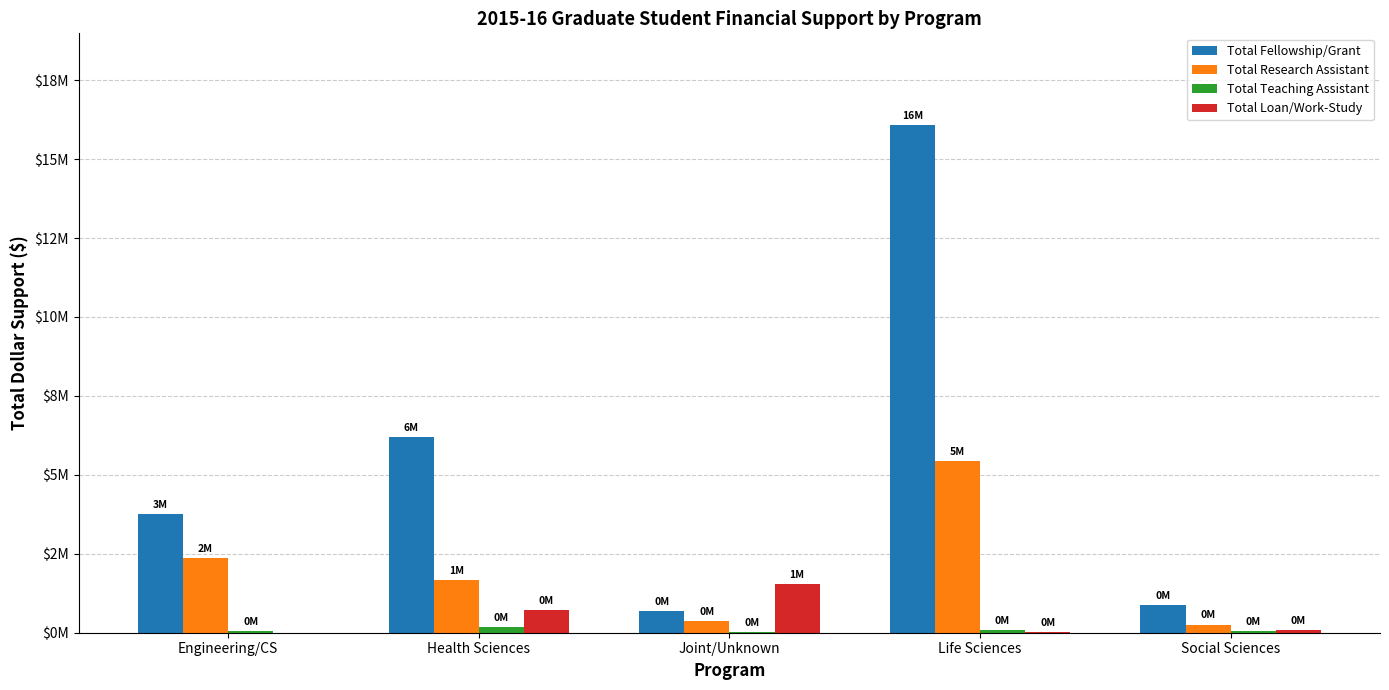

What is the label of the 2nd bar from the left?

Health Sciences